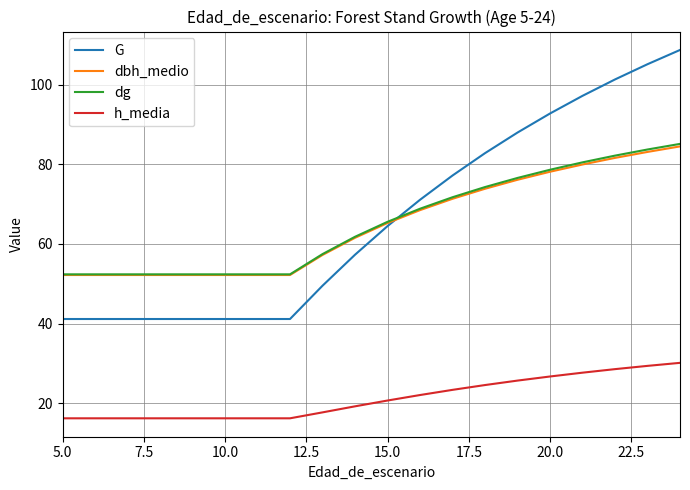

What is the highest value of the h_media series?

30.1